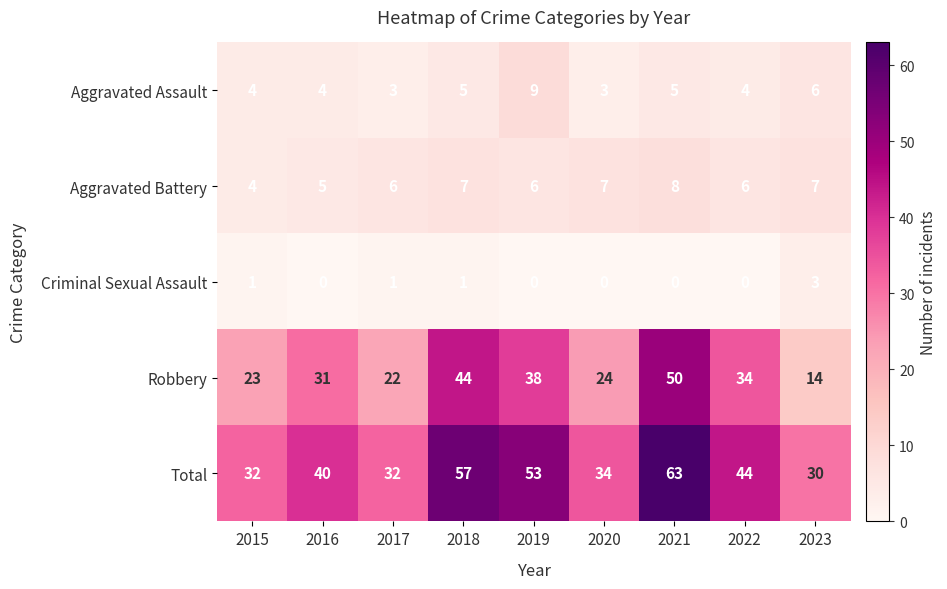

What is the lowest value of the Aggravated Battery series?

4